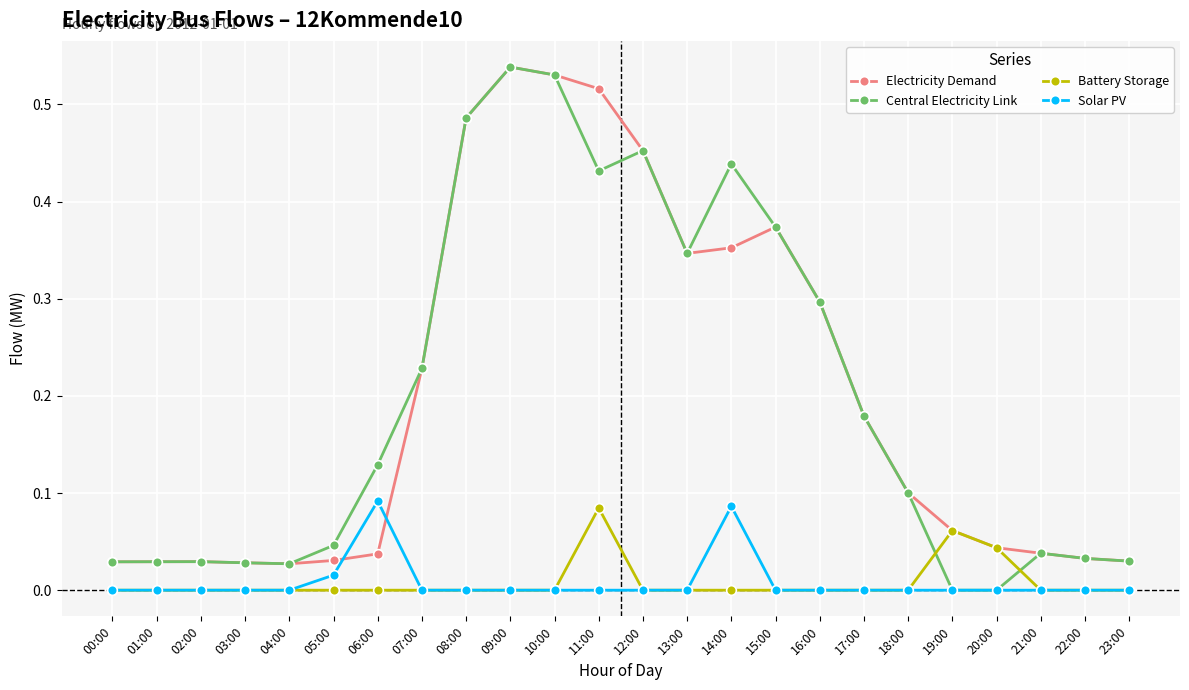

True or false: Central Electricity Link has more than 1 interior local peaks.

True